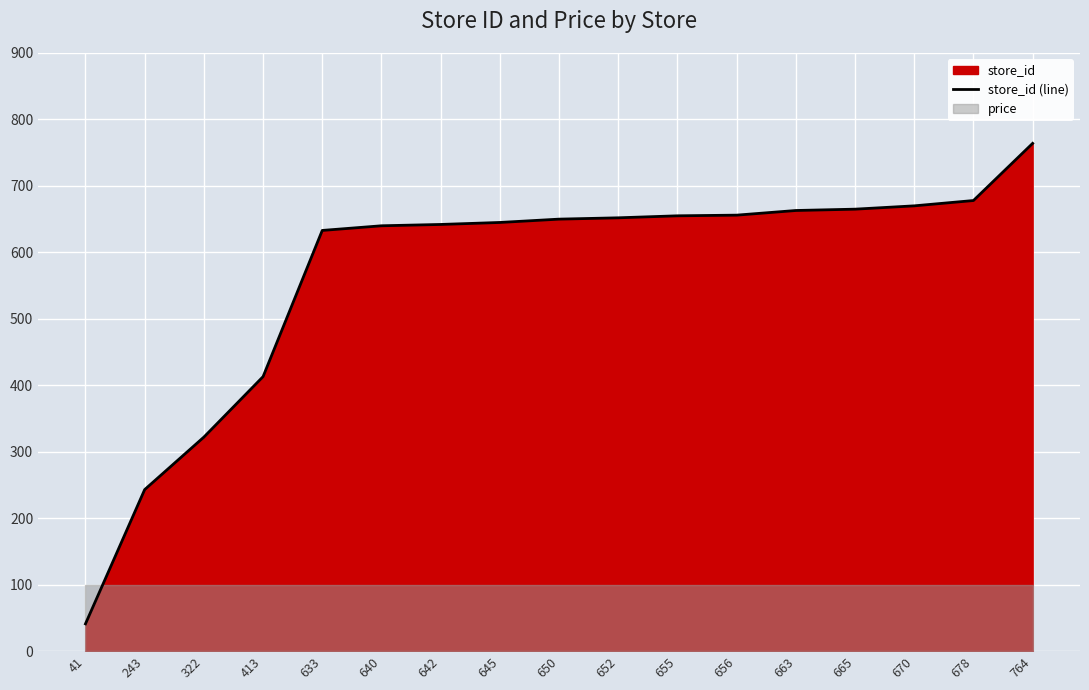

What is the value of the 8th point from the left?

645